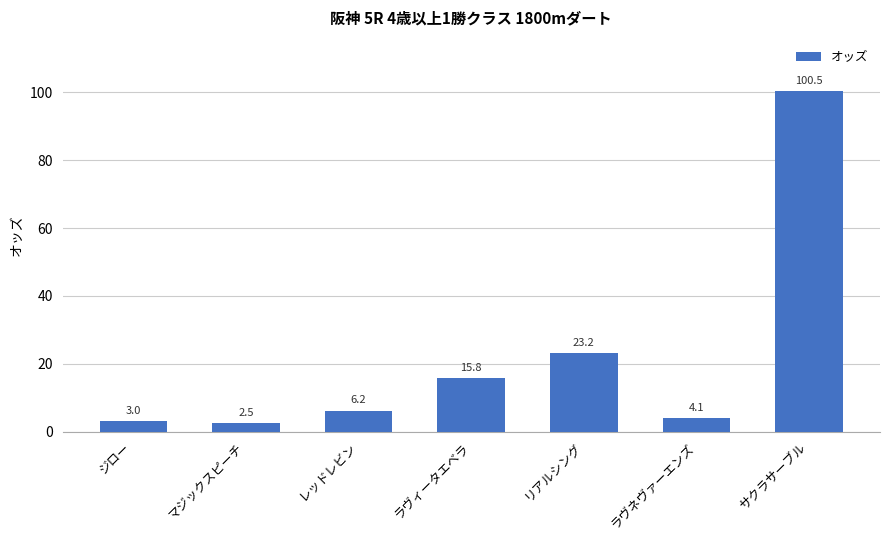

How many values exceed 6?

4